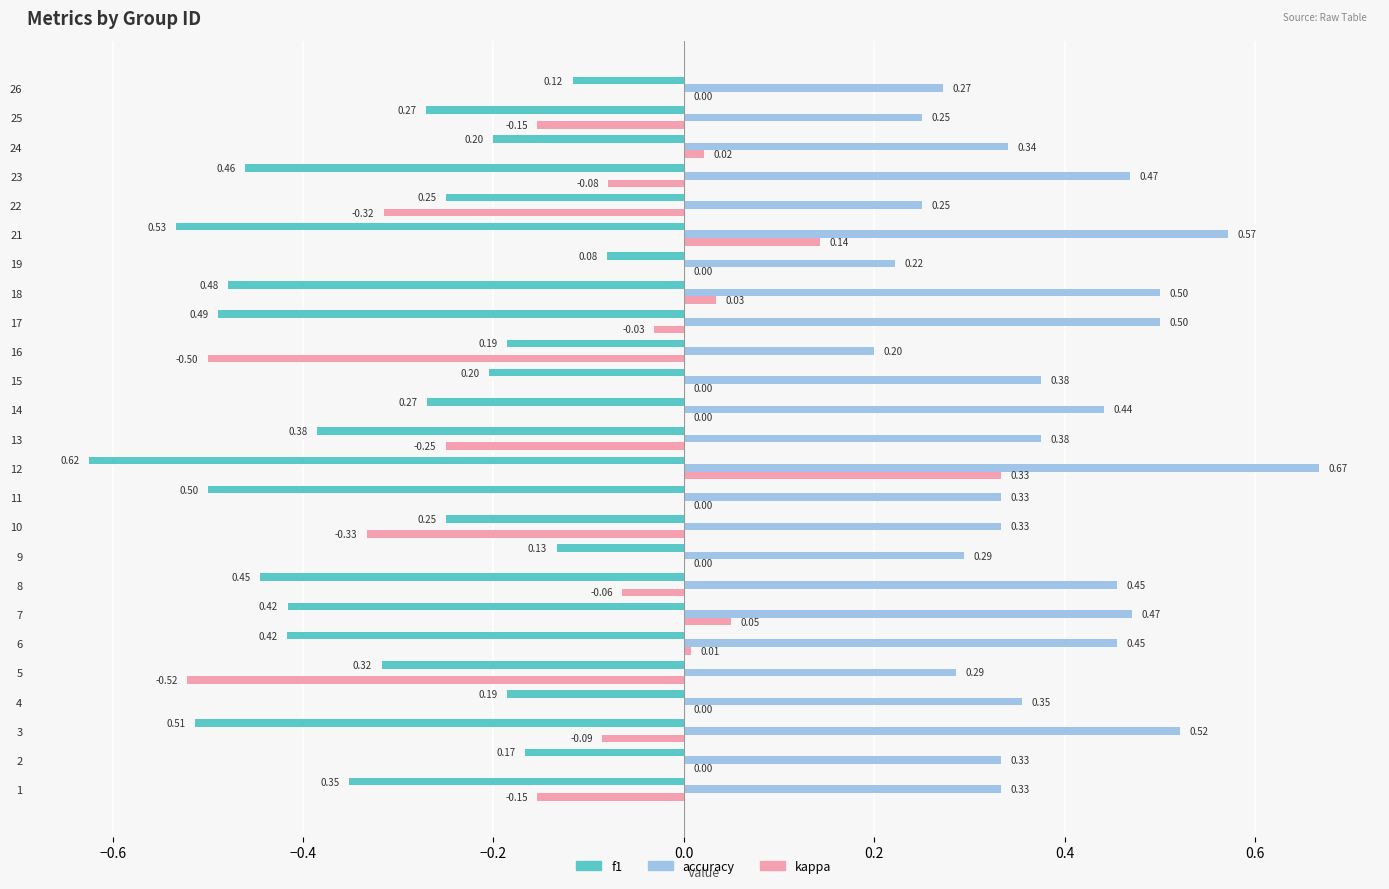

How many categories are shown in the chart?

25